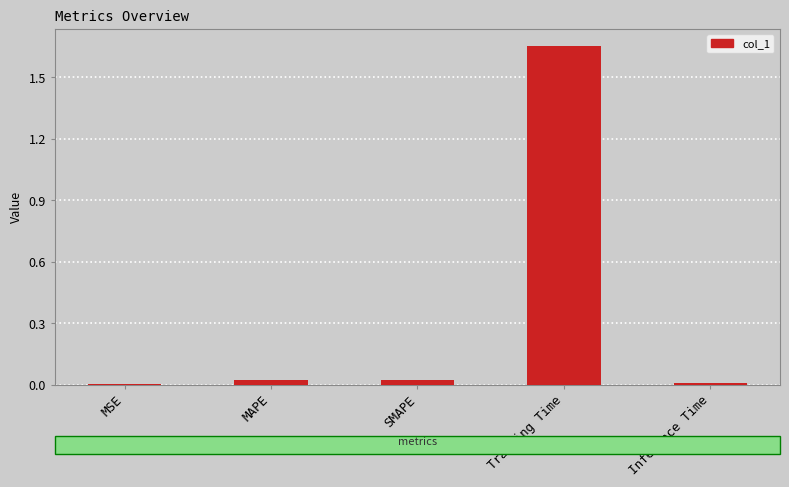

The chart shows a value of 0.0 at MAPE. True or false?

True